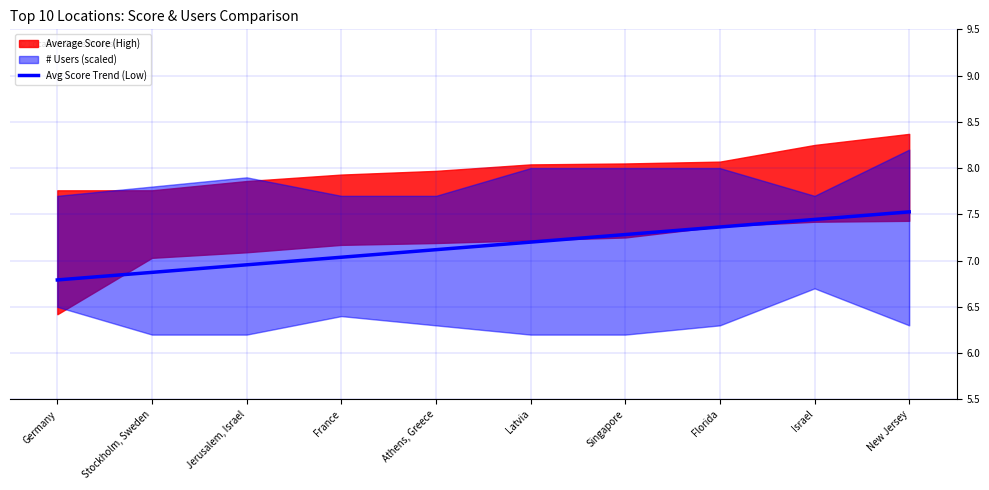

Reading left to right, list all the values displayed in this chart.

6.8	6.9	7.0	7.0	7.1	7.2	7.3	7.4	7.4	7.5